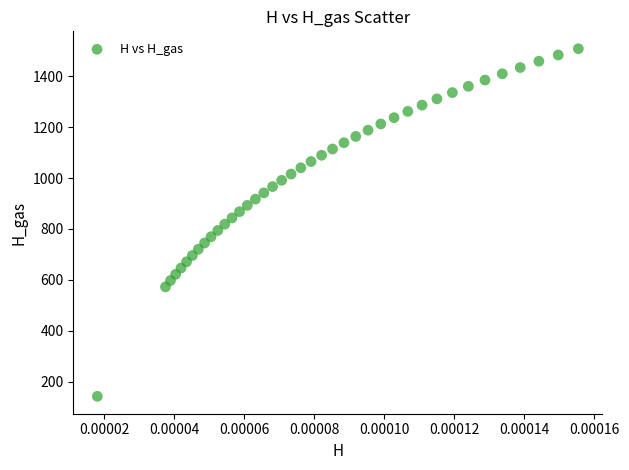

What is the range of Y values (max minus min)?

1366.5